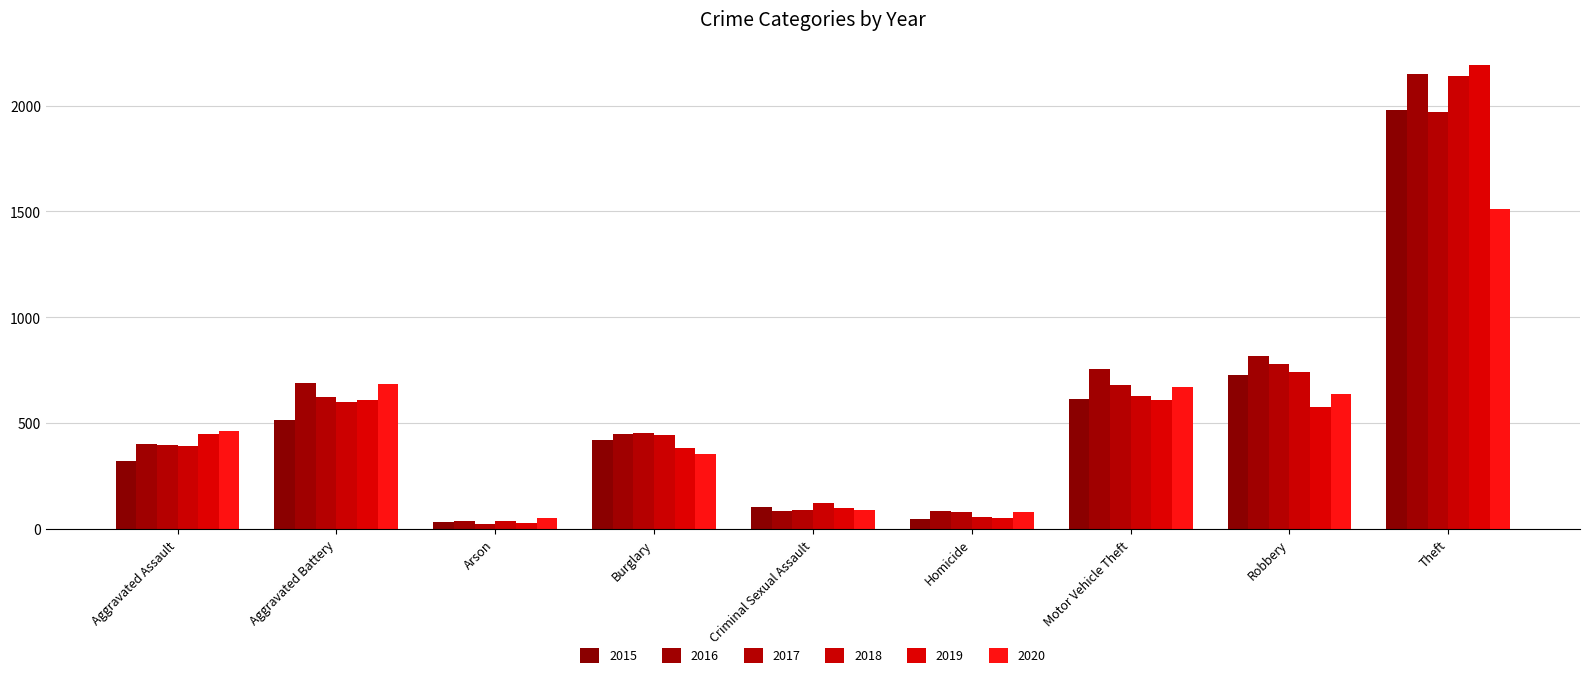

What is the lowest value of the 2015 series?

35